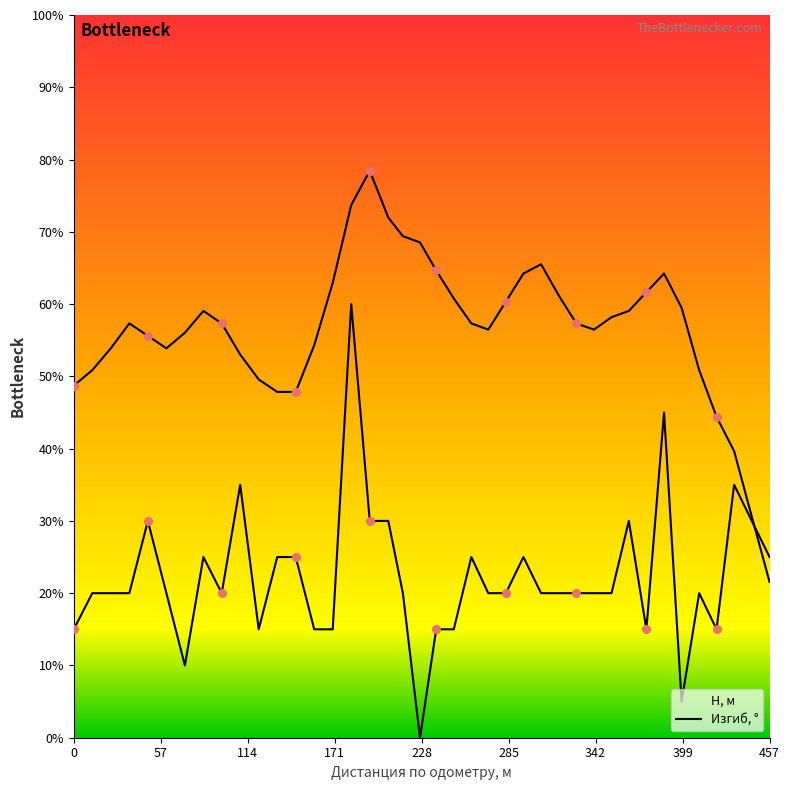

What are all the series names shown in the legend?

H, м, Изгиб, °